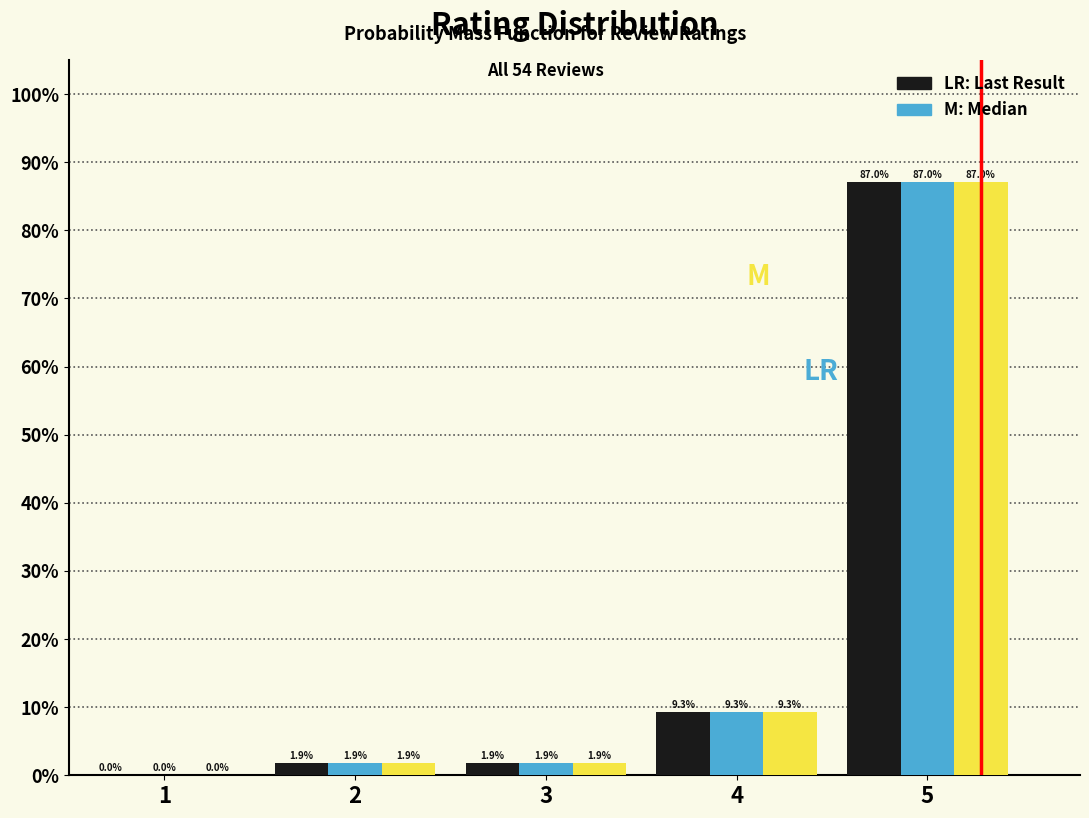

At which category is the sum across all series the highest?

5